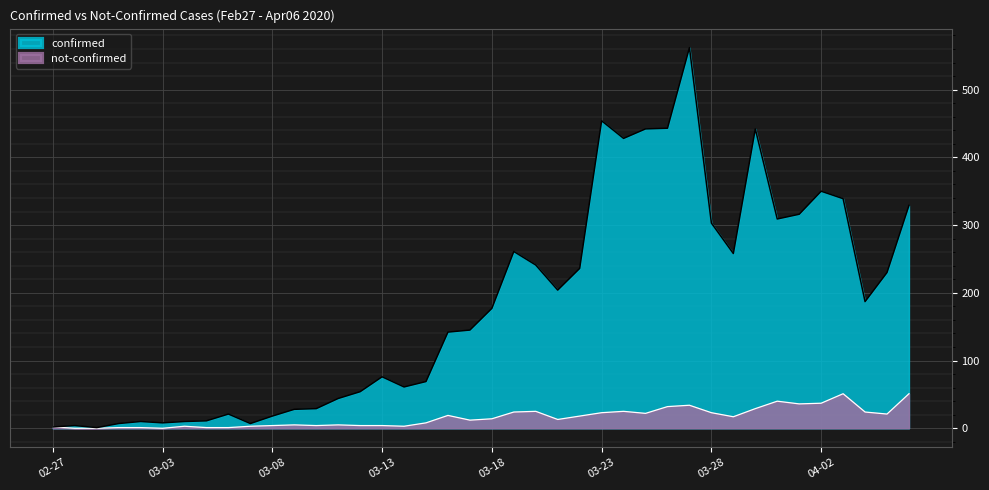

List the series in order of their peak value, lowest first.

not-confirmed, confirmed